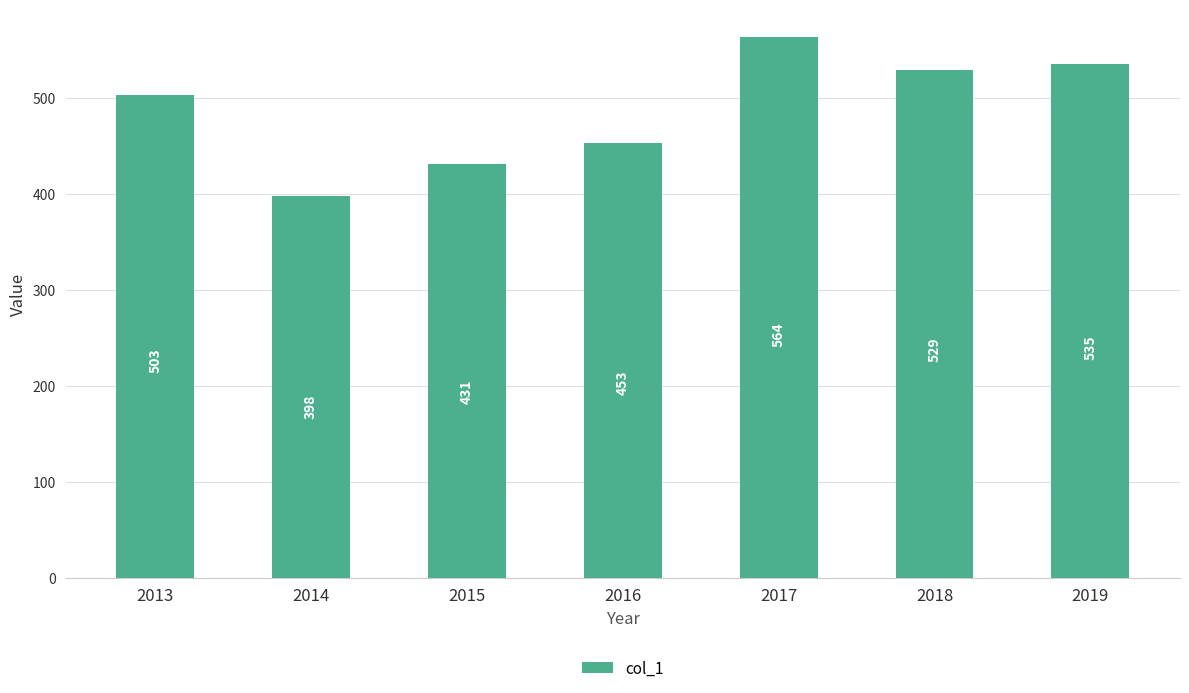

Reading right to left, what are all the values shown in this chart?

535	529	564	453	431	398	503